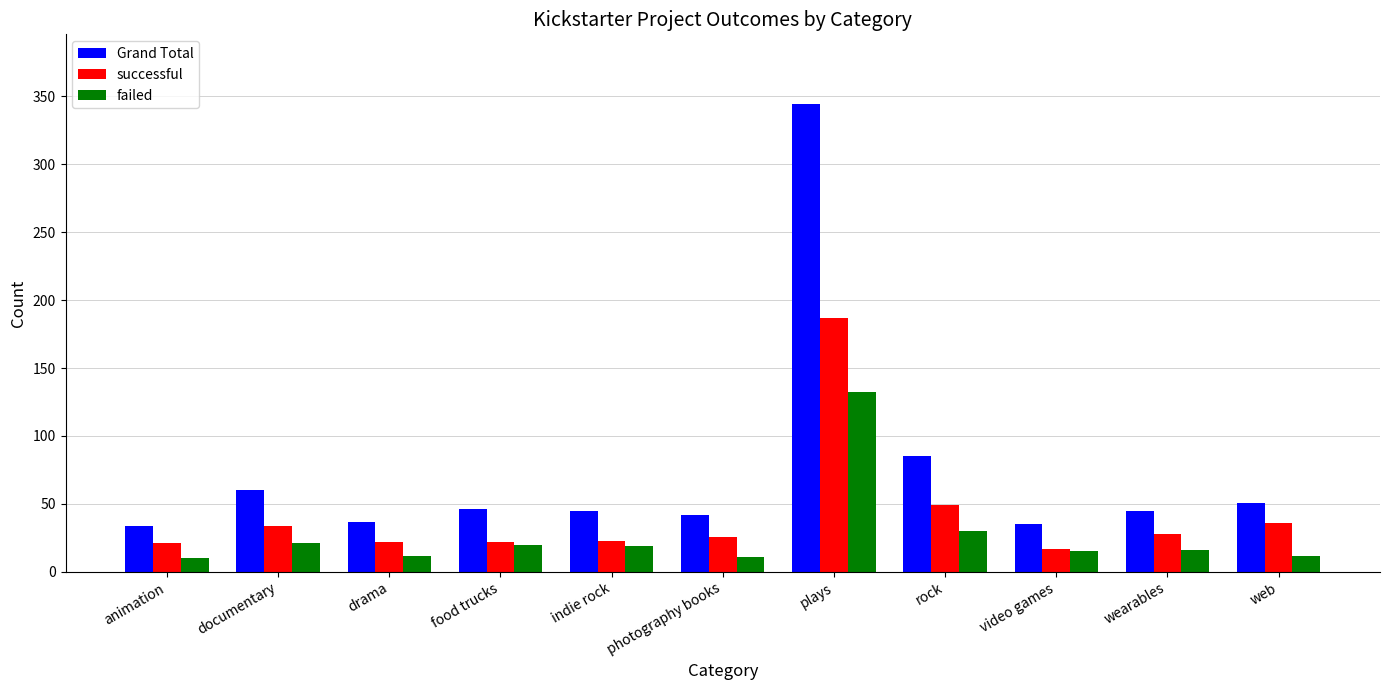

Does the chart contain any negative values?

No